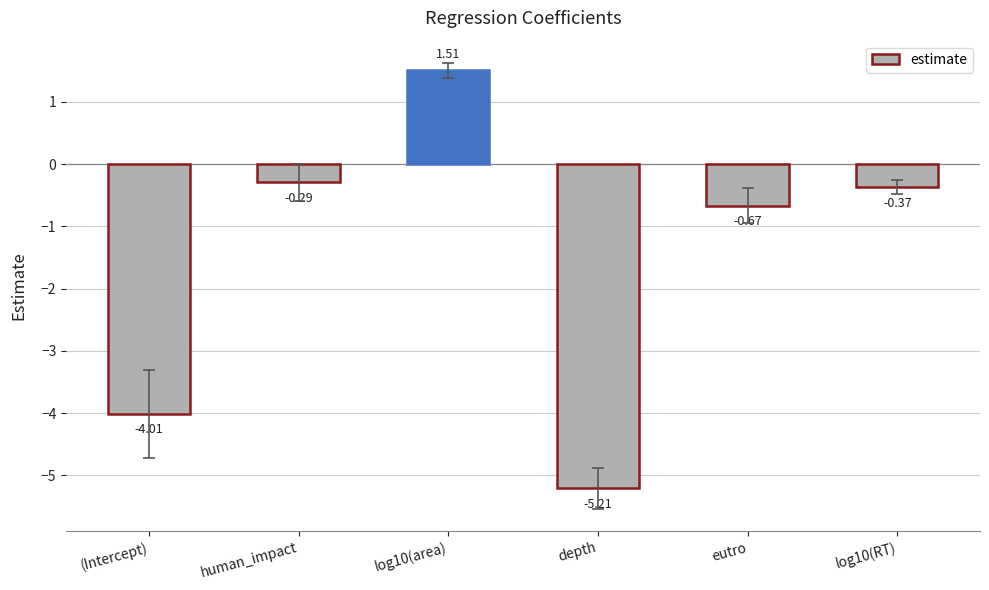

Which has a higher value, (Intercept) or human_impact?

human_impact